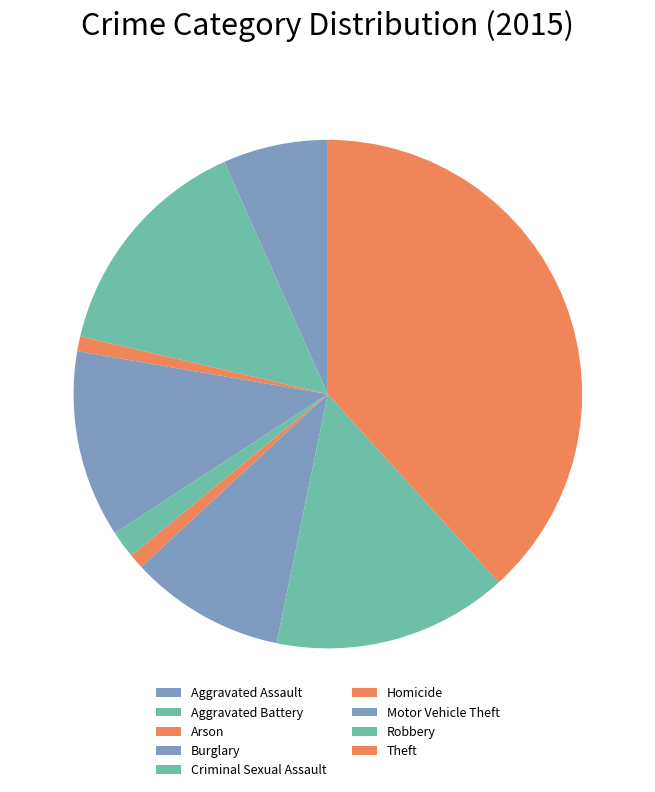

What is the change in value from Criminal Sexual Assault to Theft?

+503